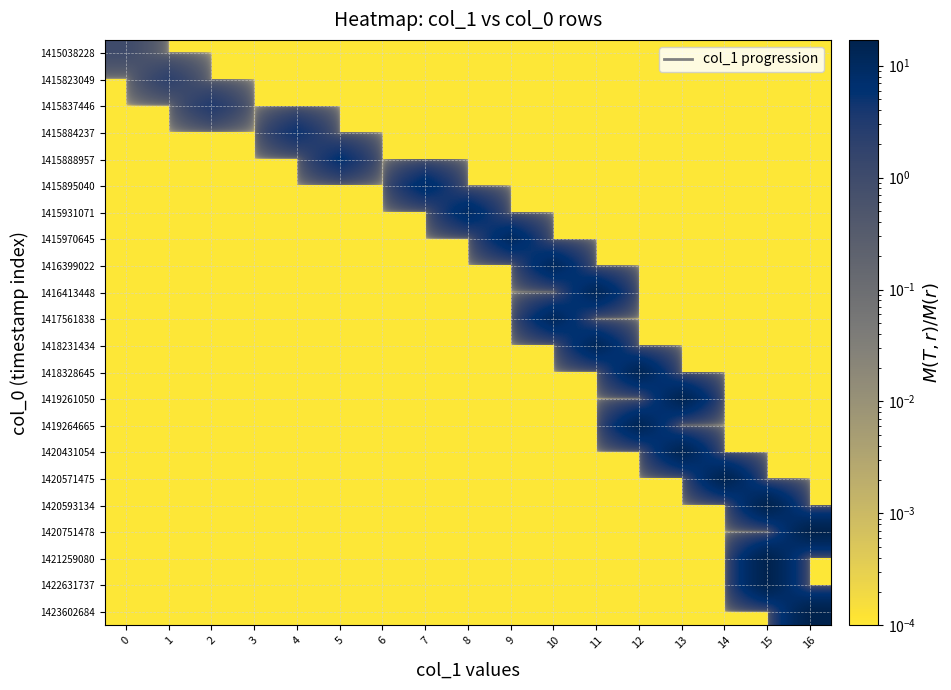

Reading right to left, what are all the values shown in this chart?

1415038228: 16=0.0	15=0.0	14=0.0	13=0.0	12=0.0	11=0.0	10=0.0	9=0.0	8=0.0	7=0.0	6=0.0	5=0.0	4=0.0	3=0.0	2=0.0	1=0.0	0=1.0
1415823049: 16=0.0	15=0.0	14=0.0	13=0.0	12=0.0	11=0.0	10=0.0	9=0.0	8=0.0	7=0.0	6=0.0	5=0.0	4=0.0	3=0.0	2=0.0	1=2.0	0=0.0
1415837446: 16=0.0	15=0.0	14=0.0	13=0.0	12=0.0	11=0.0	10=0.0	9=0.0	8=0.0	7=0.0	6=0.0	5=0.0	4=0.0	3=0.0	2=3.0	1=0.0	0=0.0
1415884237: 16=0.0	15=0.0	14=0.0	13=0.0	12=0.0	11=0.0	10=0.0	9=0.0	8=0.0	7=0.0	6=0.0	5=0.0	4=5.0	3=0.0	2=0.0	1=0.0	0=0.0
1415888957: 16=0.0	15=0.0	14=0.0	13=0.0	12=0.0	11=0.0	10=0.0	9=0.0	8=0.0	7=0.0	6=0.0	5=6.0	4=0.0	3=0.0	2=0.0	1=0.0	0=0.0
1415895040: 16=0.0	15=0.0	14=0.0	13=0.0	12=0.0	11=0.0	10=0.0	9=0.0	8=0.0	7=8.0	6=0.0	5=0.0	4=0.0	3=0.0	2=0.0	1=0.0	0=0.0
1415931071: 16=0.0	15=0.0	14=0.0	13=0.0	12=0.0	11=0.0	10=0.0	9=0.0	8=9.0	7=0.0	6=0.0	5=0.0	4=0.0	3=0.0	2=0.0	1=0.0	0=0.0
1415970645: 16=0.0	15=0.0	14=0.0	13=0.0	12=0.0	11=0.0	10=0.0	9=10.0	8=0.0	7=0.0	6=0.0	5=0.0	4=0.0	3=0.0	2=0.0	1=0.0	0=0.0
1416399022: 16=0.0	15=0.0	14=0.0	13=0.0	12=0.0	11=0.0	10=11.0	9=0.0	8=0.0	7=0.0	6=0.0	5=0.0	4=0.0	3=0.0	2=0.0	1=0.0	0=0.0
1416413448: 16=0.0	15=0.0	14=0.0	13=0.0	12=0.0	11=12.0	10=0.0	9=0.0	8=0.0	7=0.0	6=0.0	5=0.0	4=0.0	3=0.0	2=0.0	1=0.0	0=0.0
1417561838: 16=0.0	15=0.0	14=0.0	13=0.0	12=0.0	11=0.0	10=11.0	9=0.0	8=0.0	7=0.0	6=0.0	5=0.0	4=0.0	3=0.0	2=0.0	1=0.0	0=0.0
1418231434: 16=0.0	15=0.0	14=0.0	13=0.0	12=0.0	11=12.0	10=0.0	9=0.0	8=0.0	7=0.0	6=0.0	5=0.0	4=0.0	3=0.0	2=0.0	1=0.0	0=0.0
1418328645: 16=0.0	15=0.0	14=0.0	13=0.0	12=13.0	11=0.0	10=0.0	9=0.0	8=0.0	7=0.0	6=0.0	5=0.0	4=0.0	3=0.0	2=0.0	1=0.0	0=0.0
1419261050: 16=0.0	15=0.0	14=0.0	13=14.0	12=0.0	11=0.0	10=0.0	9=0.0	8=0.0	7=0.0	6=0.0	5=0.0	4=0.0	3=0.0	2=0.0	1=0.0	0=0.0
1419264665: 16=0.0	15=0.0	14=0.0	13=0.0	12=13.0	11=0.0	10=0.0	9=0.0	8=0.0	7=0.0	6=0.0	5=0.0	4=0.0	3=0.0	2=0.0	1=0.0	0=0.0
1420431054: 16=0.0	15=0.0	14=0.0	13=14.0	12=0.0	11=0.0	10=0.0	9=0.0	8=0.0	7=0.0	6=0.0	5=0.0	4=0.0	3=0.0	2=0.0	1=0.0	0=0.0
1420571475: 16=0.0	15=0.0	14=15.0	13=0.0	12=0.0	11=0.0	10=0.0	9=0.0	8=0.0	7=0.0	6=0.0	5=0.0	4=0.0	3=0.0	2=0.0	1=0.0	0=0.0
1420593134: 16=0.0	15=16.0	14=0.0	13=0.0	12=0.0	11=0.0	10=0.0	9=0.0	8=0.0	7=0.0	6=0.0	5=0.0	4=0.0	3=0.0	2=0.0	1=0.0	0=0.0
1420751478: 16=17.0	15=0.0	14=0.0	13=0.0	12=0.0	11=0.0	10=0.0	9=0.0	8=0.0	7=0.0	6=0.0	5=0.0	4=0.0	3=0.0	2=0.0	1=0.0	0=0.0
1421259080: 16=0.0	15=16.0	14=0.0	13=0.0	12=0.0	11=0.0	10=0.0	9=0.0	8=0.0	7=0.0	6=0.0	5=0.0	4=0.0	3=0.0	2=0.0	1=0.0	0=0.0
1422631737: 16=0.0	15=16.0	14=0.0	13=0.0	12=0.0	11=0.0	10=0.0	9=0.0	8=0.0	7=0.0	6=0.0	5=0.0	4=0.0	3=0.0	2=0.0	1=0.0	0=0.0
1423602684: 16=17.0	15=0.0	14=0.0	13=0.0	12=0.0	11=0.0	10=0.0	9=0.0	8=0.0	7=0.0	6=0.0	5=0.0	4=0.0	3=0.0	2=0.0	1=0.0	0=0.0